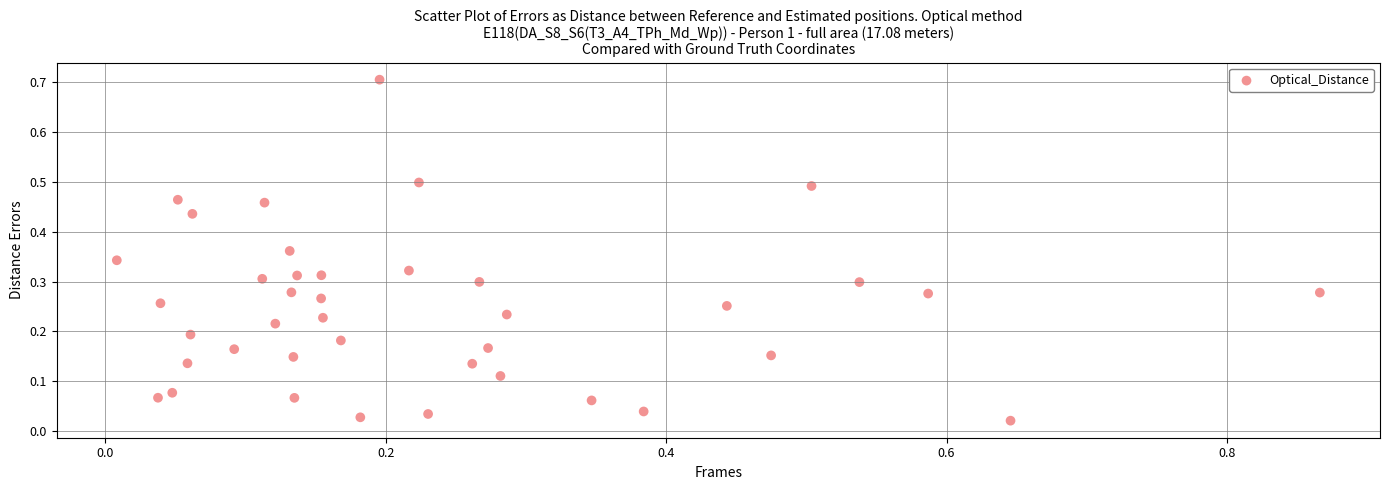

What is the range of Y values (max minus min)?

0.7